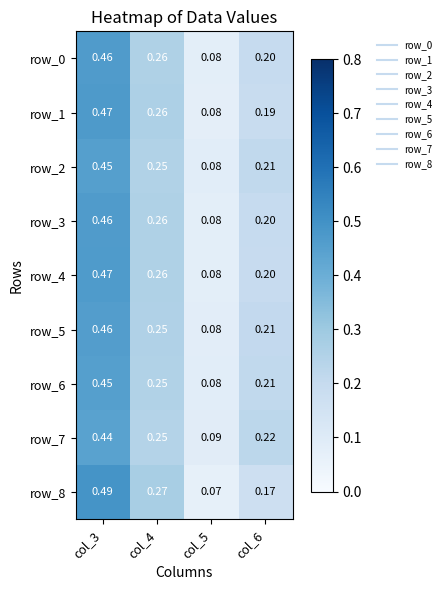

List the labels in order of row_5 value, largest first.

col_3, col_4, col_6, col_5